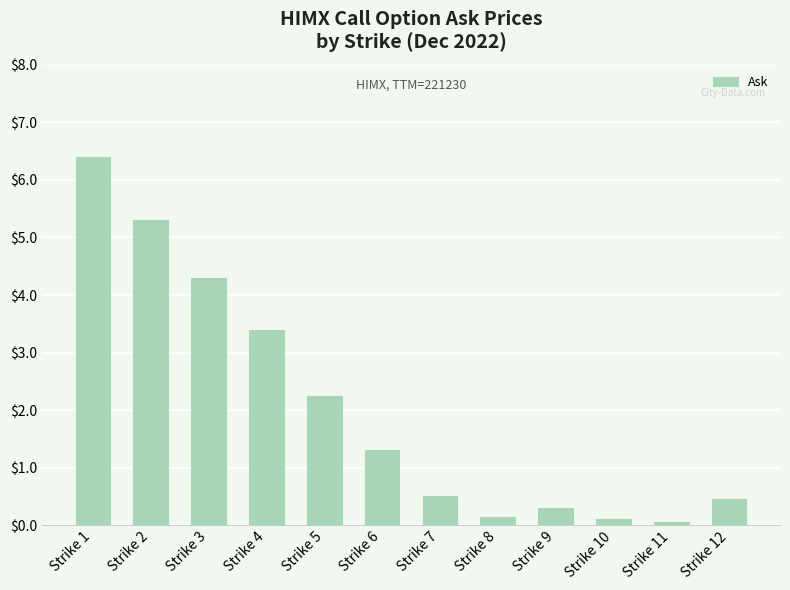

The chart shows a value of 0.5 at Strike 12. True or false?

True